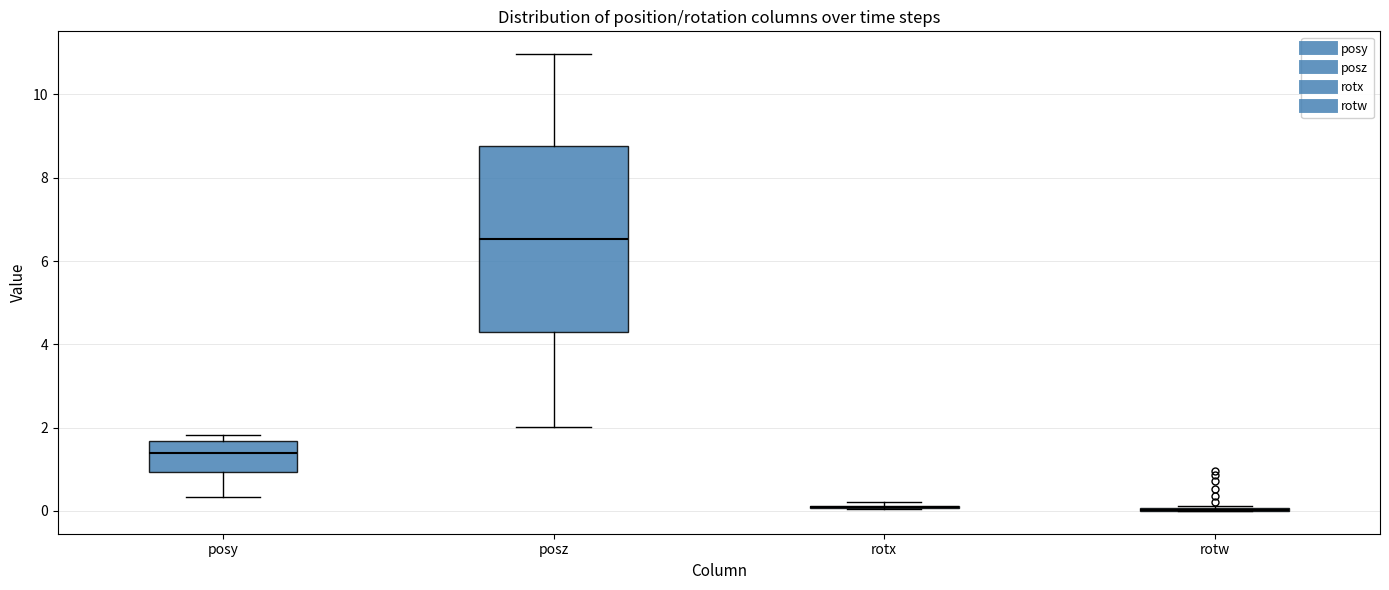

Reading left to right, read every box against the y-axis: the position of its median line, the range the box covers, and the ends of its whiskers. The values are not printed on the chart, so give them approximately, as read against the axis.

posy: median 1.4, box 1.0 to 1.6, whiskers 0.4 to 1.8
posz: median 6.6, box 4.2 to 8.8, whiskers 2.0 to 11.0
rotx: box collapsed to a line at 0.0, whiskers 0.0 to 0.2
rotw: box collapsed to a line at 0.0, whiskers 0.0 to 0.2